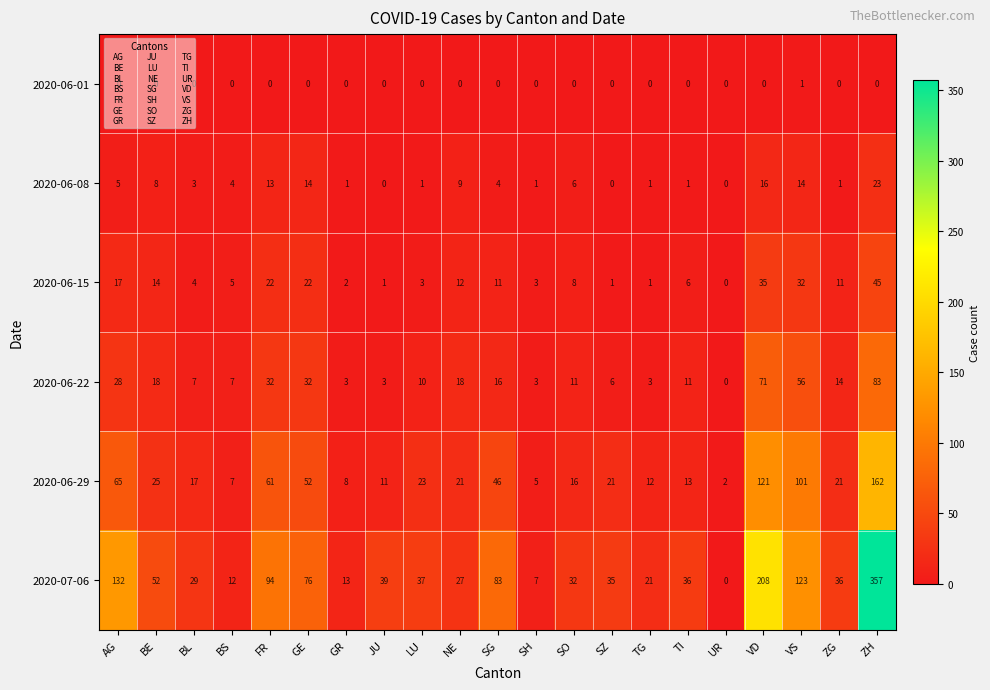

Where does the 2020-06-22 series first go above 11?

AG